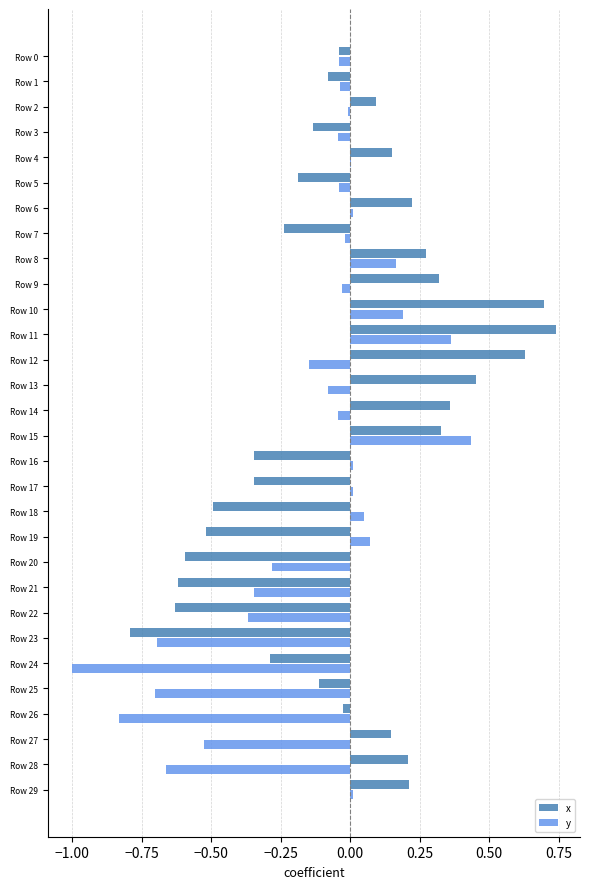

What is the sum of all y values?

-4.6